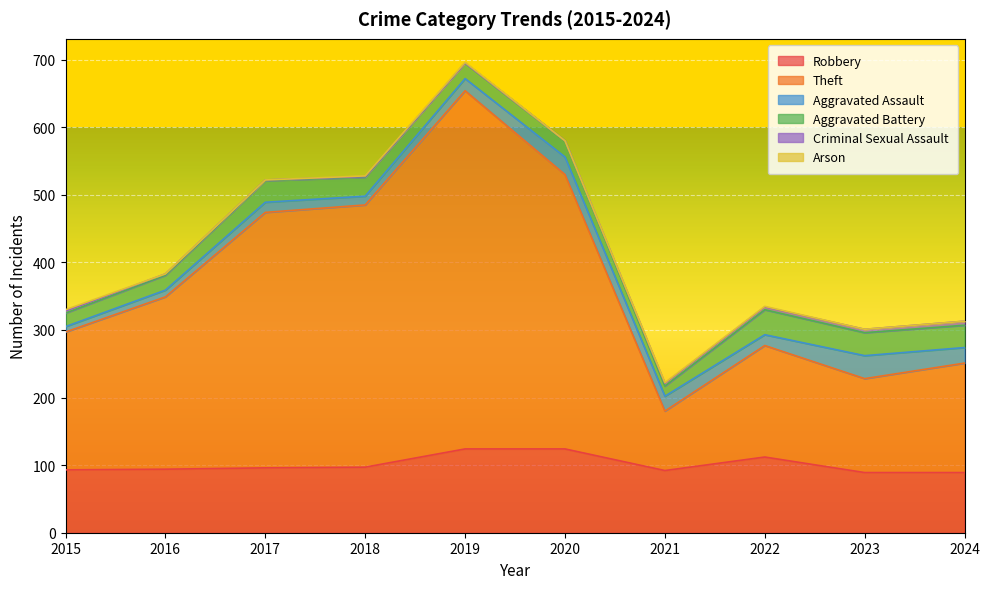

Is it true that Criminal Sexual Assault equals 3 at 2016?

False